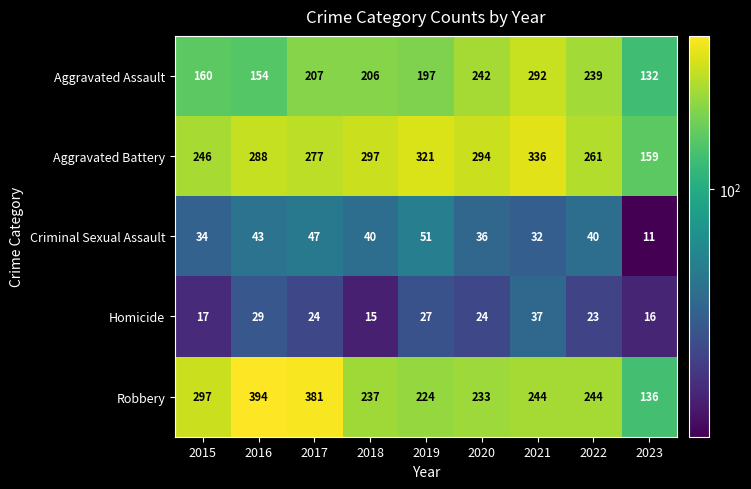

Rank the series by their maximum value, from highest to lowest.

Robbery, Aggravated Battery, Aggravated Assault, Criminal Sexual Assault, Homicide